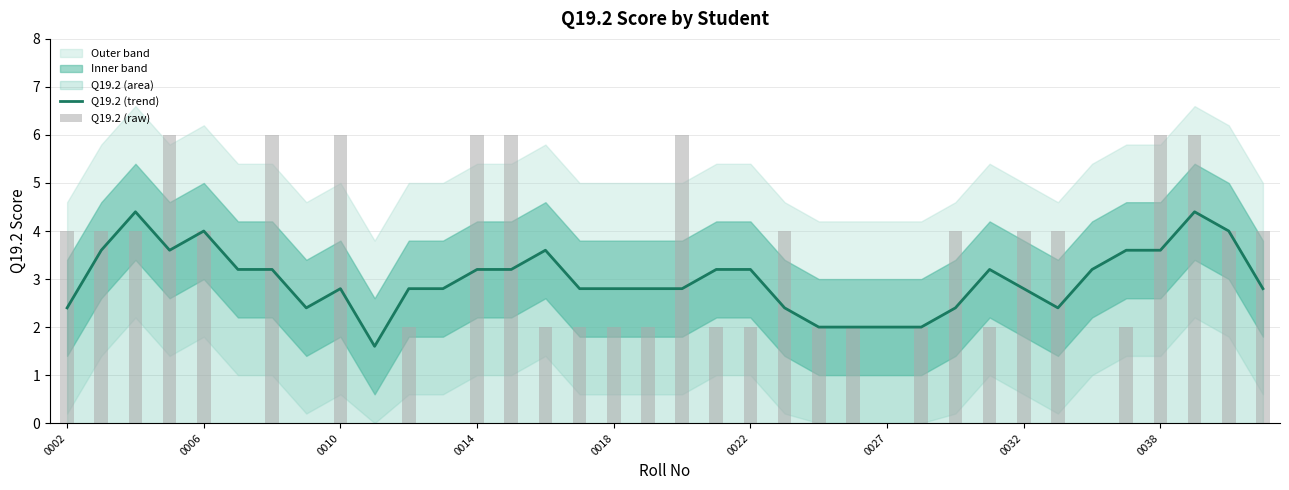

The Q19.2 (trend) series shows 2.8 at 10. True or false?

True